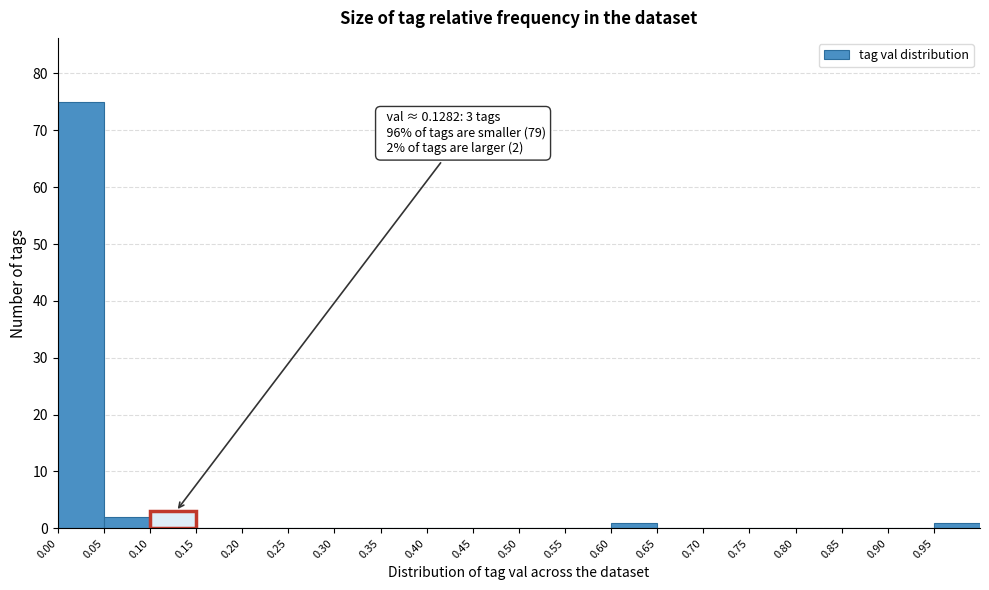

Over which range of the x-axis is the bar tallest?

0.00 to 0.05